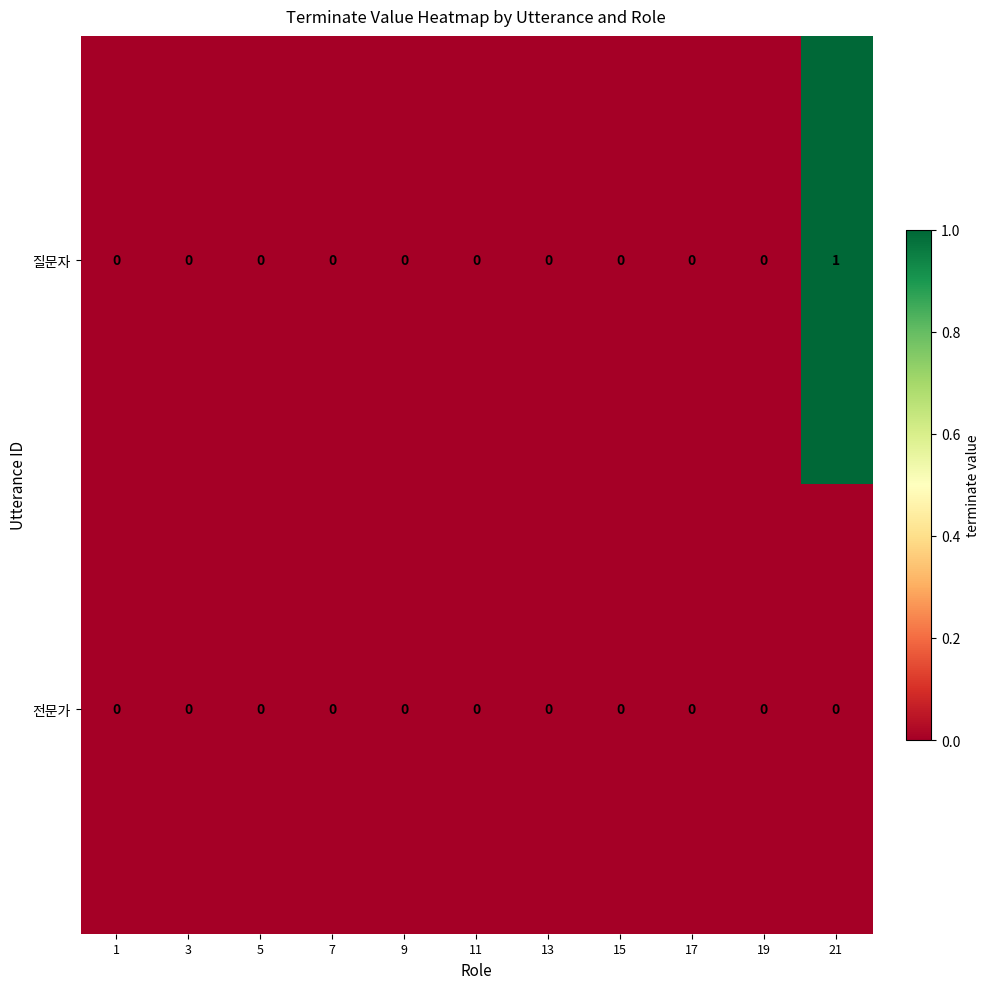

Reading right to left, extract all data points from this chart.

질문자: 21=1	19=0	17=0	15=0	13=0	11=0	9=0	7=0	5=0	3=0	1=0
전문가: 21=0	19=0	17=0	15=0	13=0	11=0	9=0	7=0	5=0	3=0	1=0